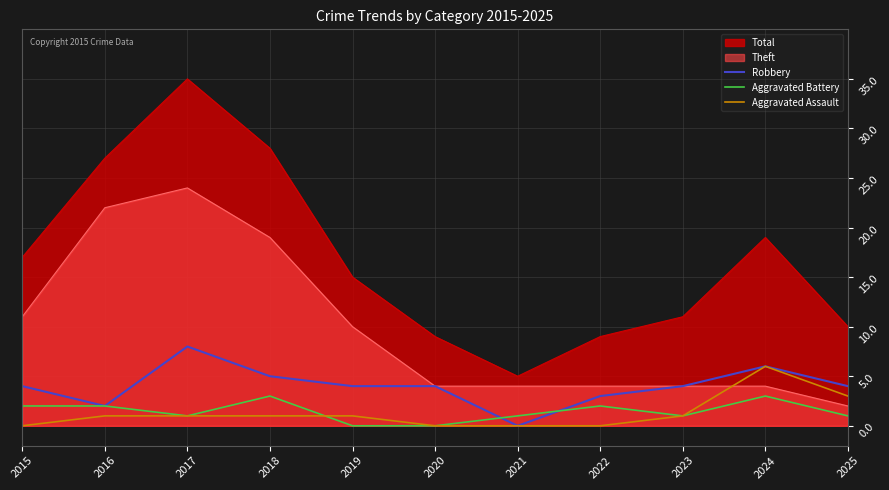

Which series has the largest range (max minus min)?

Total